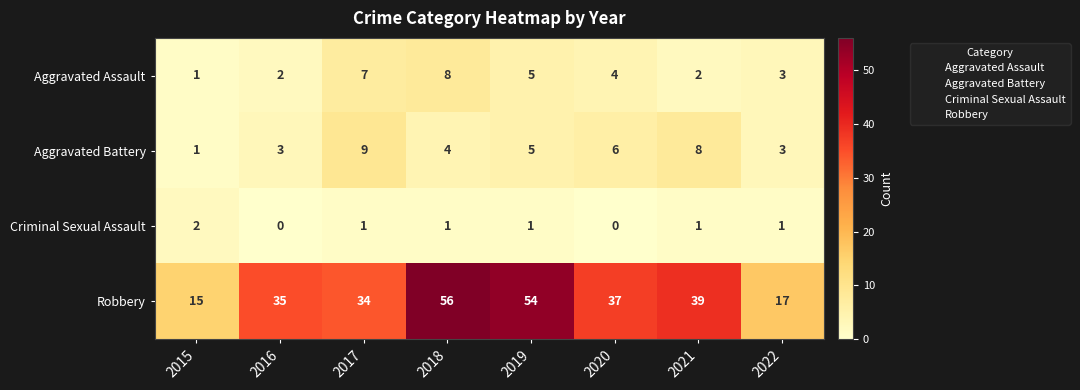

Which label corresponds to the largest value in the chart?

2018